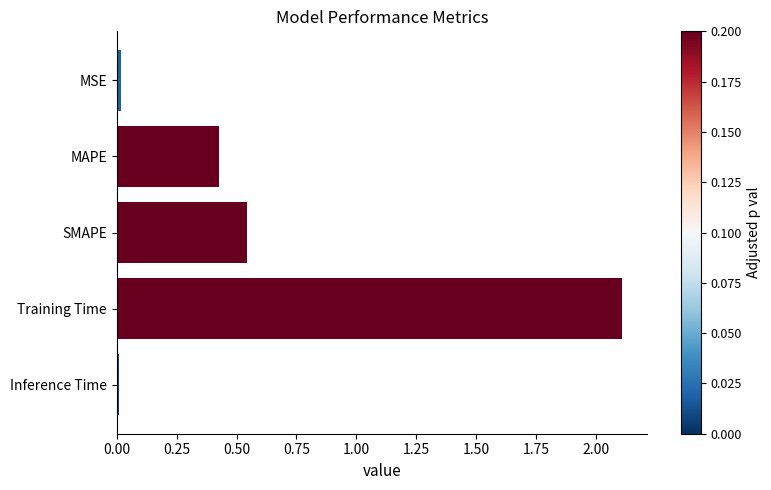

Is it true that the value at SMAPE is 0.5?

True